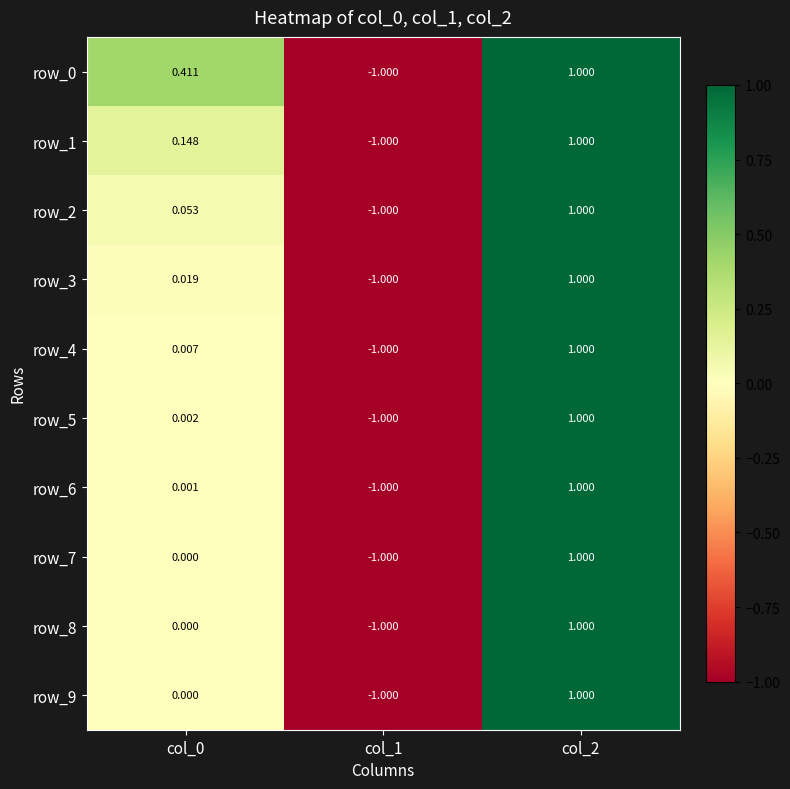

Which category has the highest value across all series?

col_2